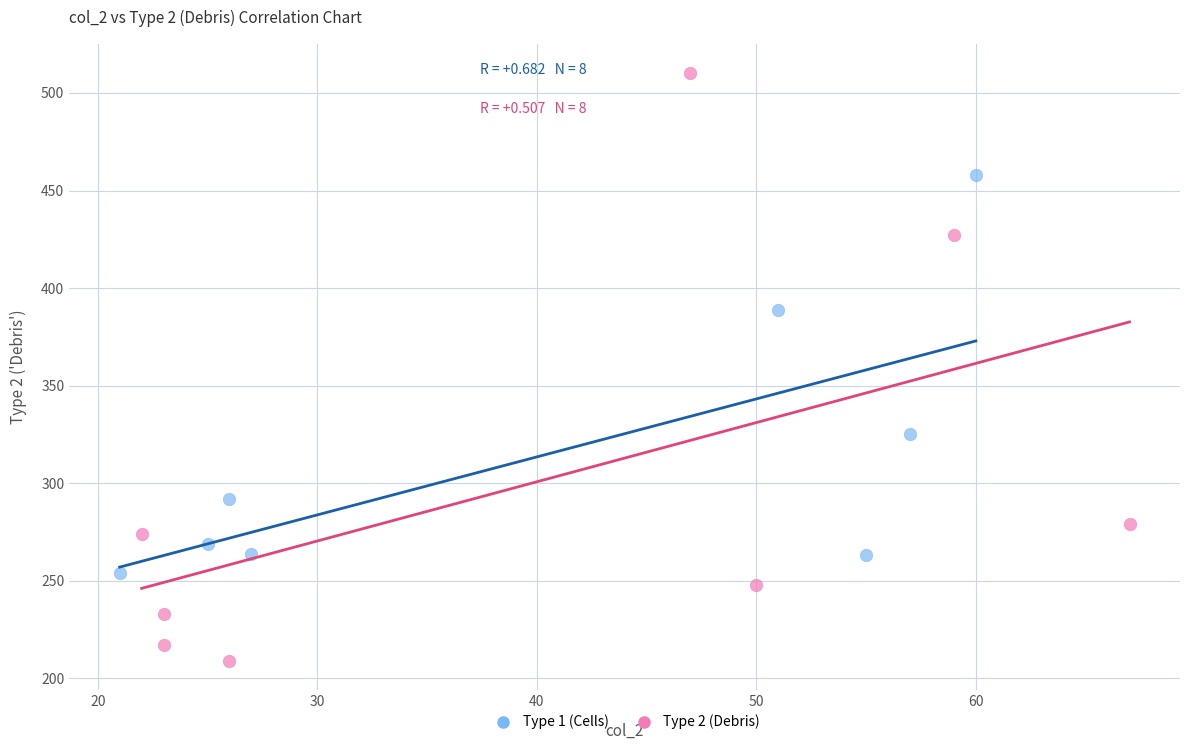

Which series reaches the maximum Y coordinate?

Type 2 (Debris)